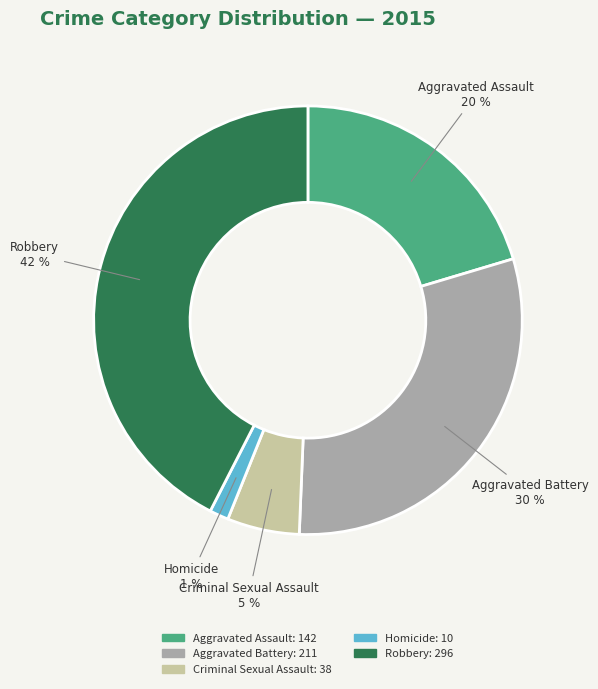

True or false: Aggravated Battery accounts for 41% of the total.

False